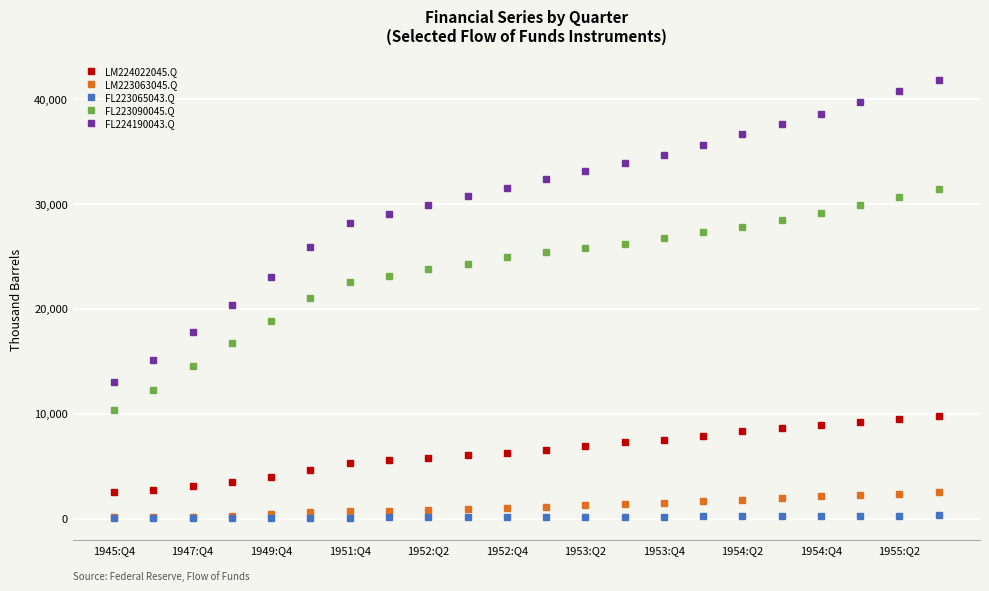

Which series has the largest total across all categories?

FL224190043.Q